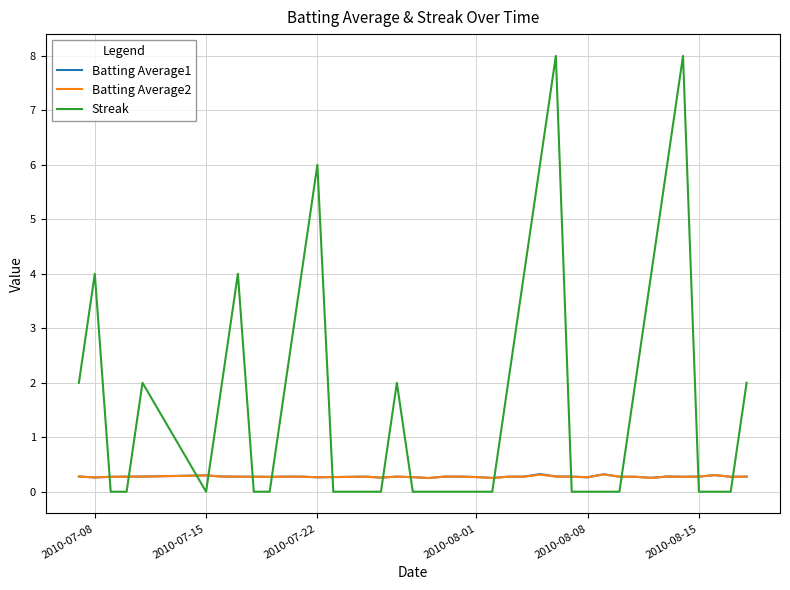

What is the sum of all Streak values?

70.0